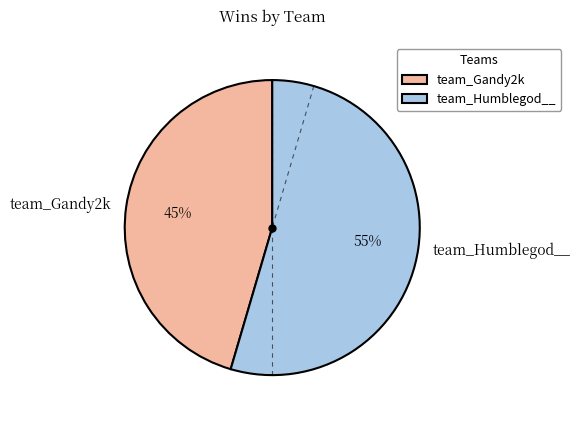

Between team_Gandy2k and team_Humblegod__, which is larger?

team_Humblegod__